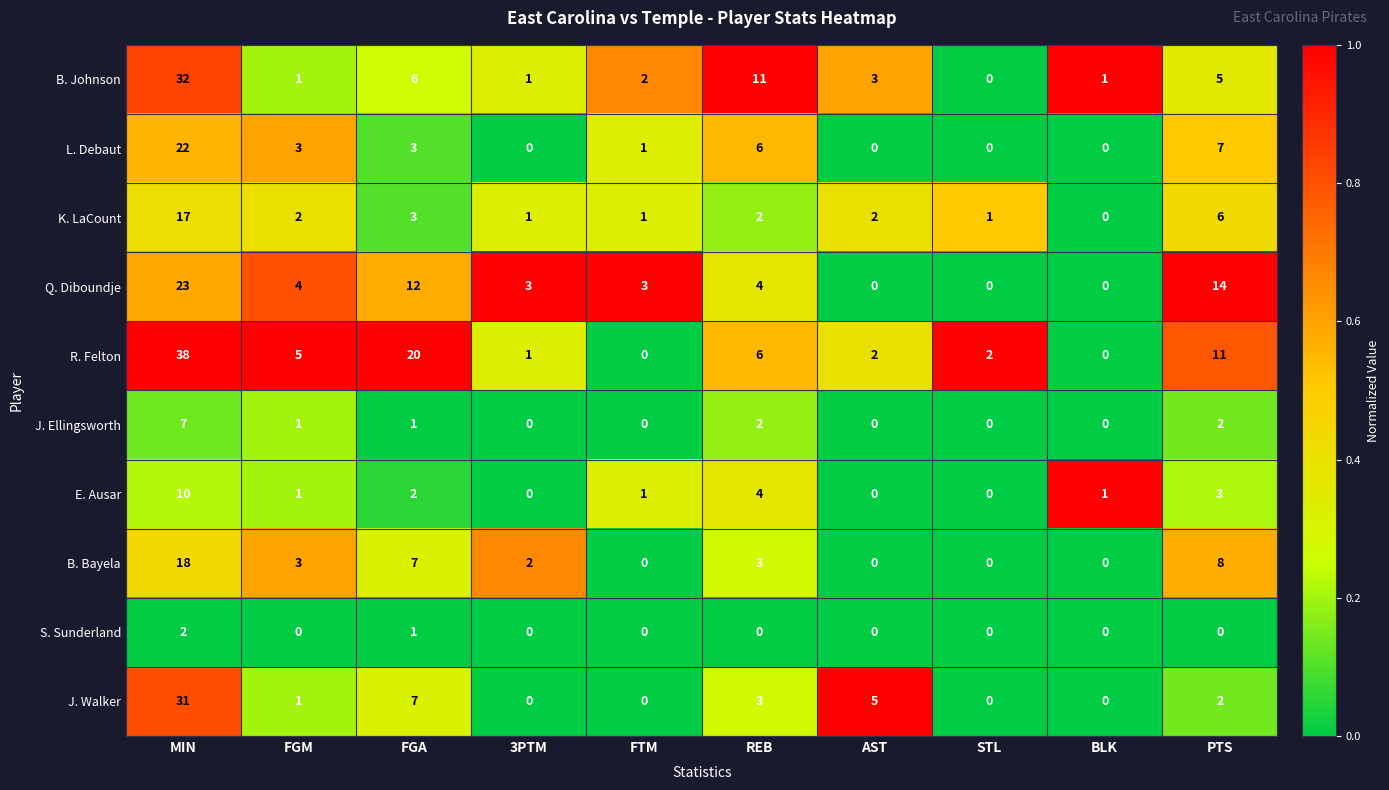

What is the highest value of the J. Walker series?

31